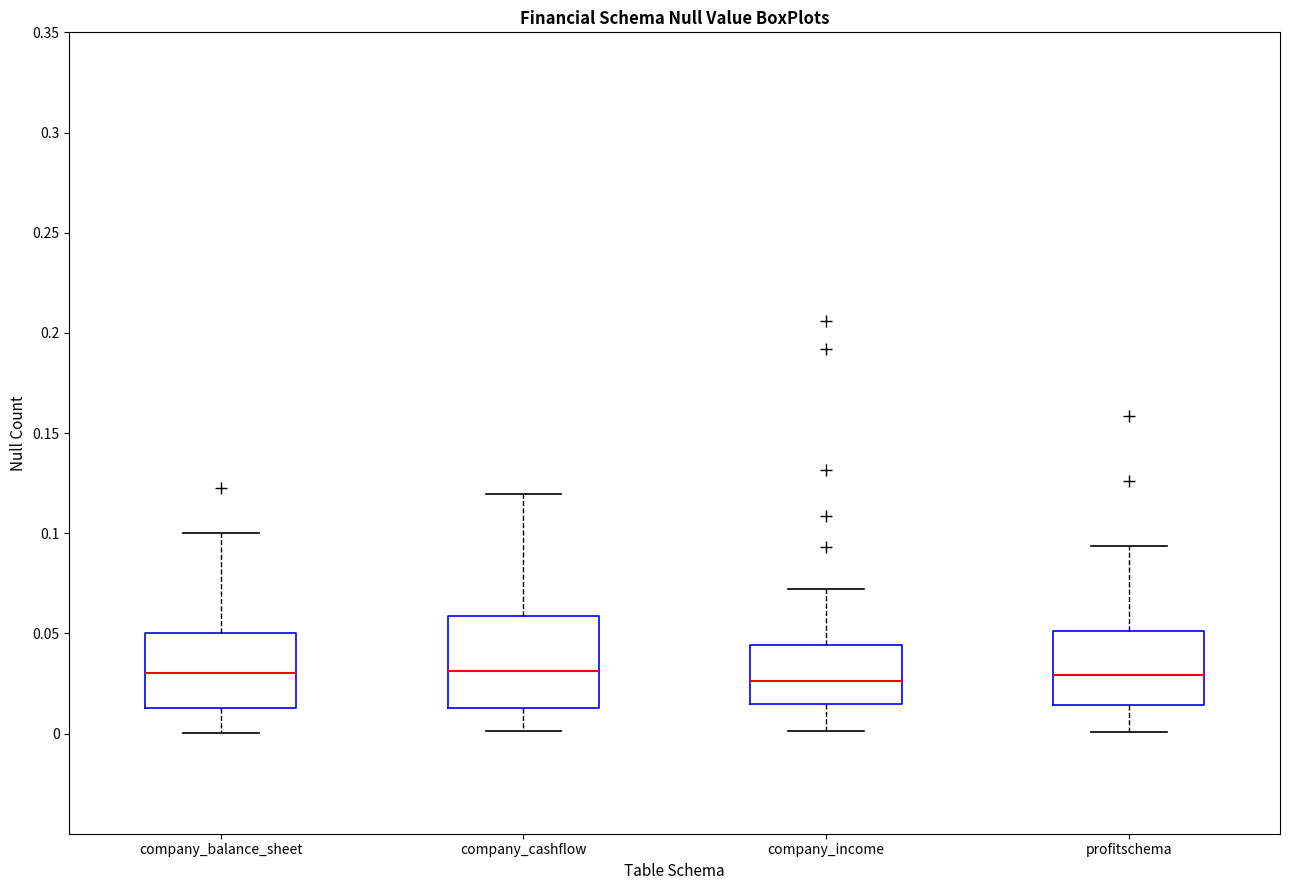

Which box is the tallest, from its lower edge to its upper edge?

company_cashflow